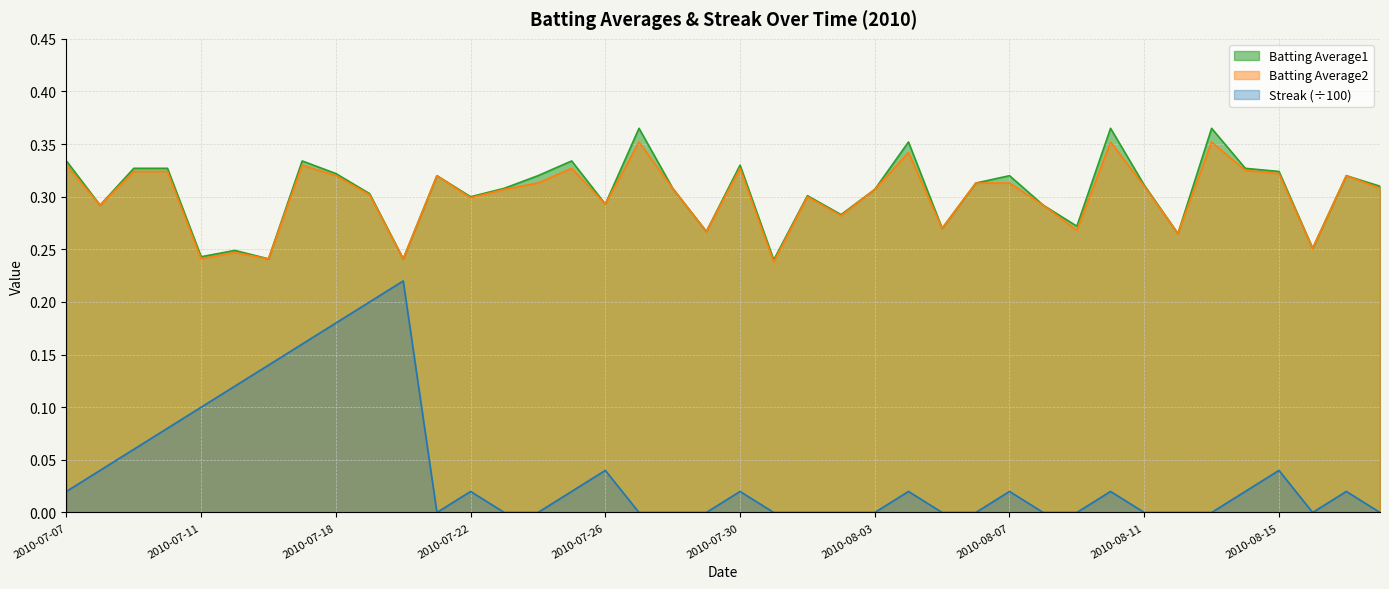

Reading right to left, extract all data points from this chart.

Batting Average1: 0.3	0.3	0.3	0.3	0.3	0.4	0.3	0.3	0.4	0.3	0.3	0.3	0.3	0.3	0.4	0.3	0.3	0.3	0.2	0.3	0.3	0.3	0.4	0.3	0.3	0.3	0.3	0.3	0.3	0.2	0.3	0.3	0.3	0.2	0.2	0.2	0.3	0.3	0.3	0.3
Batting Average2: 0.3	0.3	0.3	0.3	0.3	0.4	0.3	0.3	0.4	0.3	0.3	0.3	0.3	0.3	0.3	0.3	0.3	0.3	0.2	0.3	0.3	0.3	0.4	0.3	0.3	0.3	0.3	0.3	0.3	0.2	0.3	0.3	0.3	0.2	0.2	0.2	0.3	0.3	0.3	0.3
Streak: 0.0	0.0	0.0	0.0	0.0	0.0	0.0	0.0	0.0	0.0	0.0	0.0	0.0	0.0	0.0	0.0	0.0	0.0	0.0	0.0	0.0	0.0	0.0	0.0	0.0	0.0	0.0	0.0	0.0	0.2	0.2	0.2	0.2	0.1	0.1	0.1	0.1	0.1	0.0	0.0